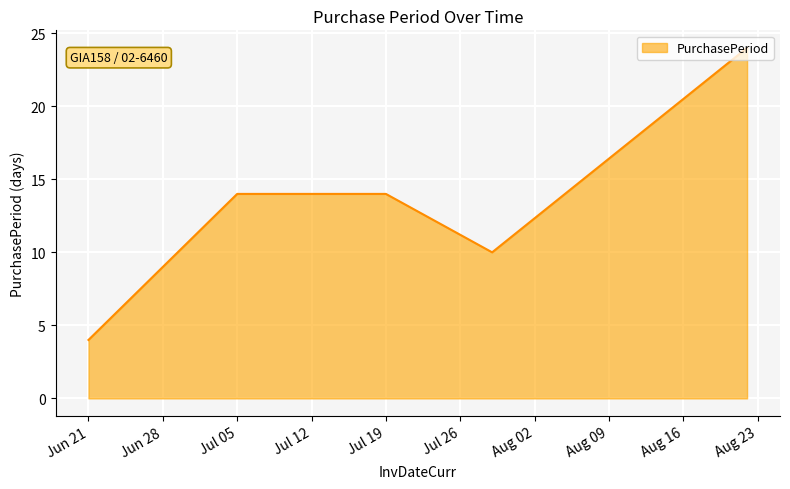

What is the sum of all values?

66